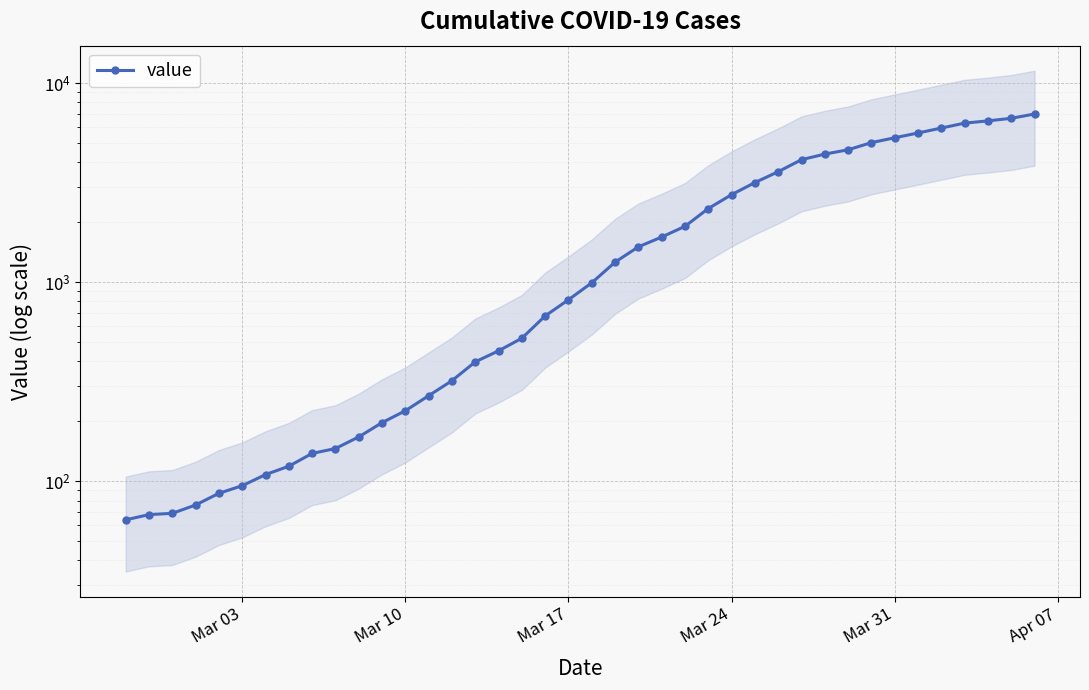

The value at 35 is 8726. True or false?

False